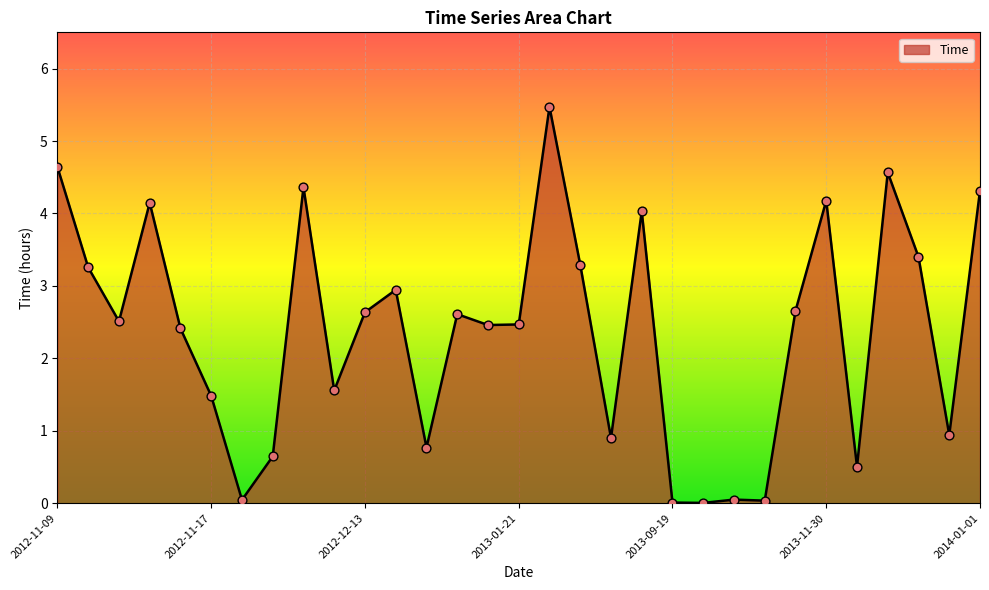

What is the difference between the maximum and minimum values?

5.5